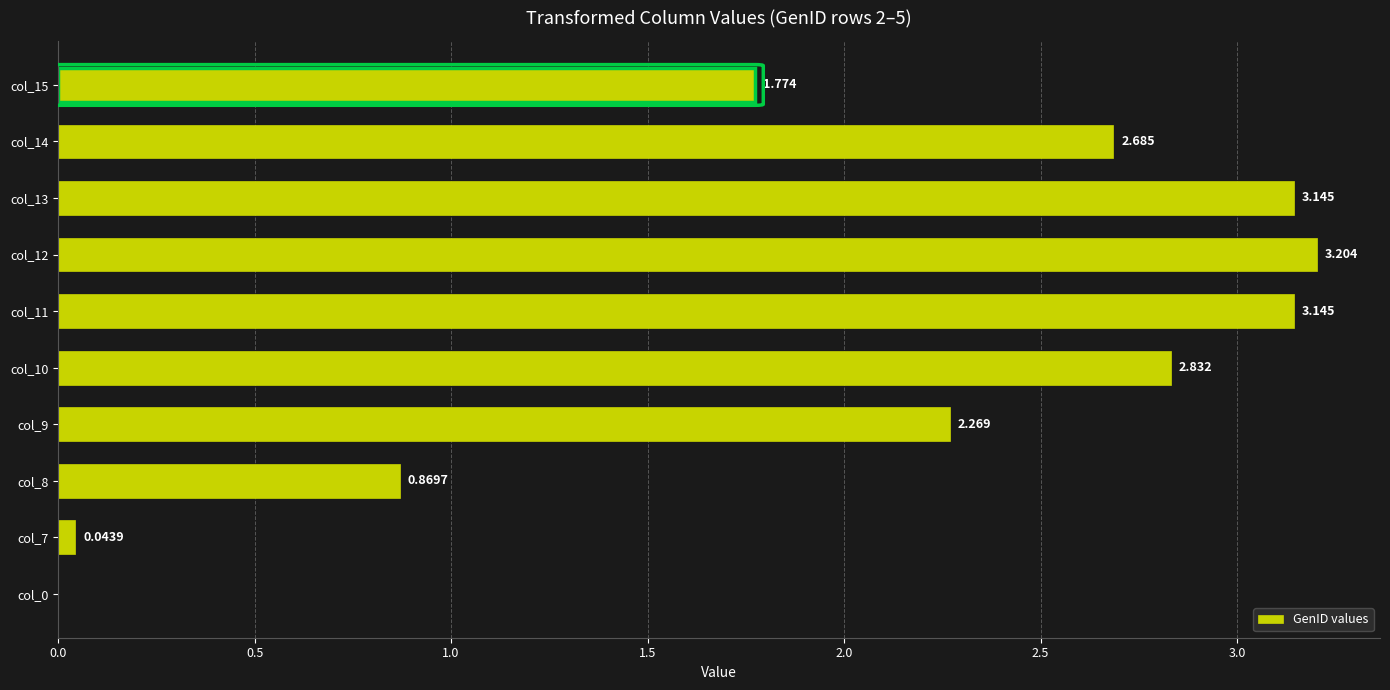

How many positive values are there?

9